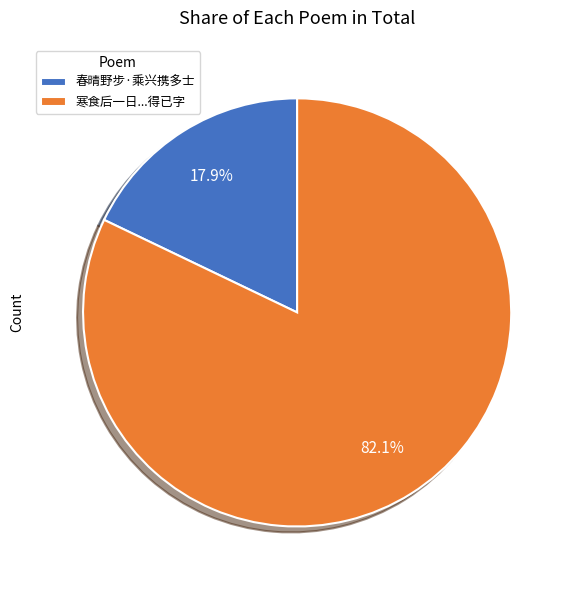

How many segments does this pie chart have?

2